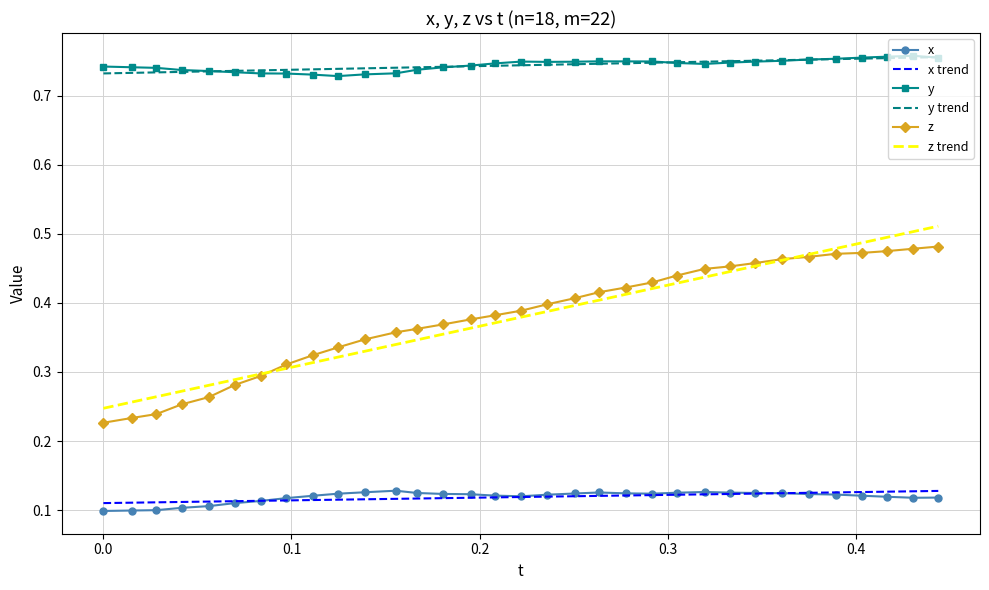

Which series has the largest range (max minus min)?

z trend